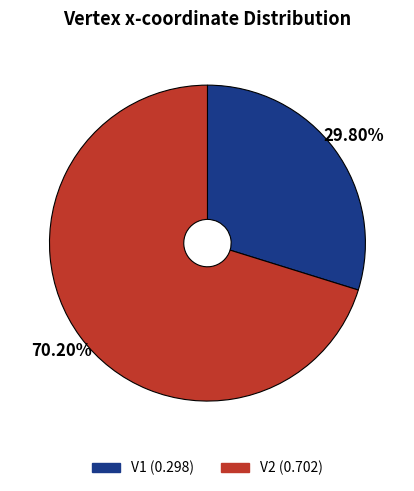

To the nearest percent, what percentage of the pie is V1?

30%